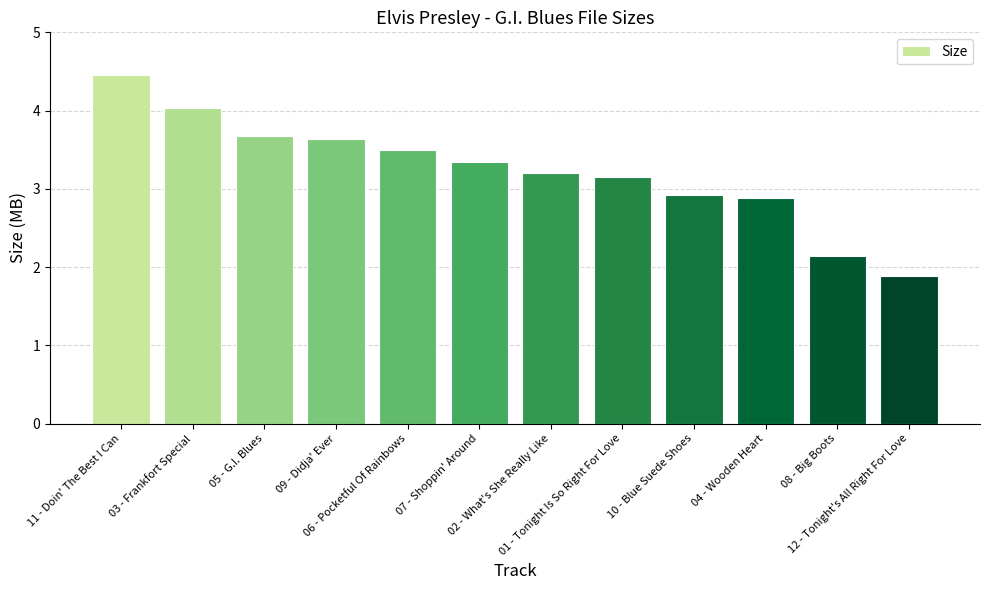

What is the difference between the maximum and minimum values?

2.6